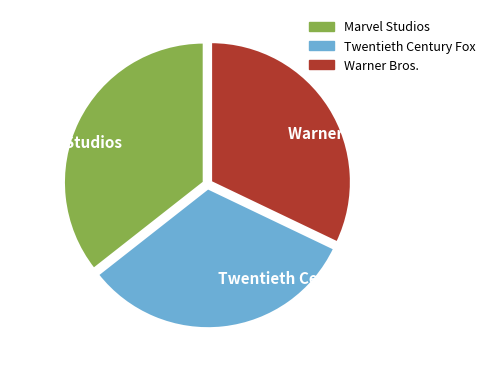

What is the largest slice in the pie chart?

Marvel Studios